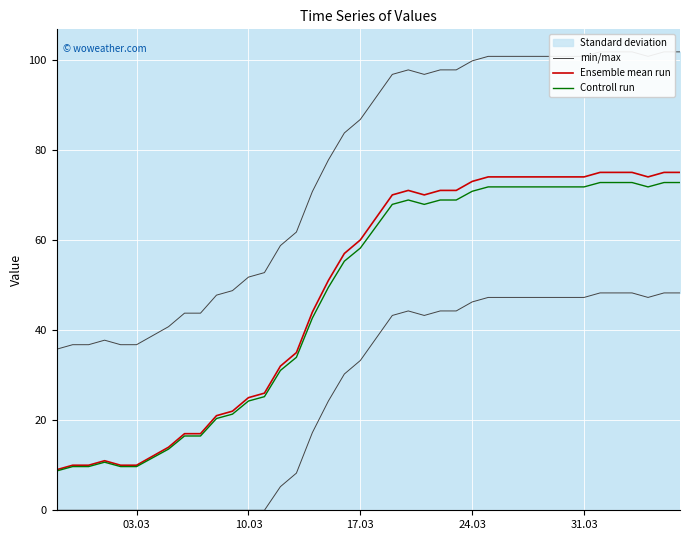

What is the lowest value of the Ensemble mean run series?

9.0